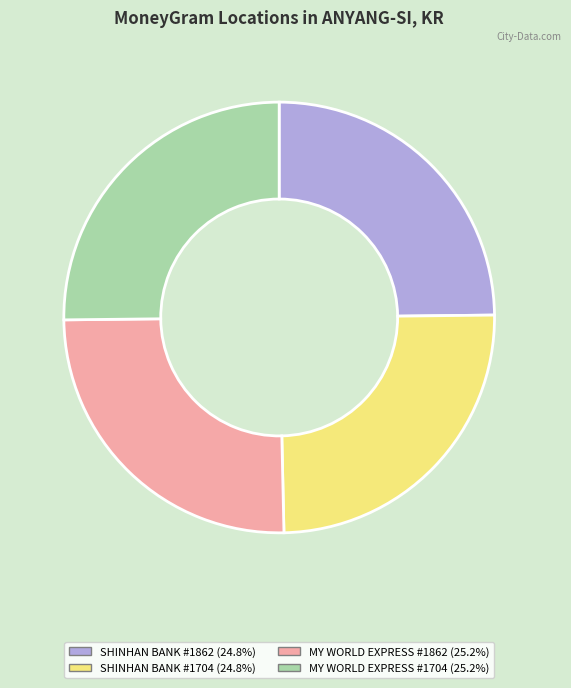

Is there a majority slice in this chart?

No